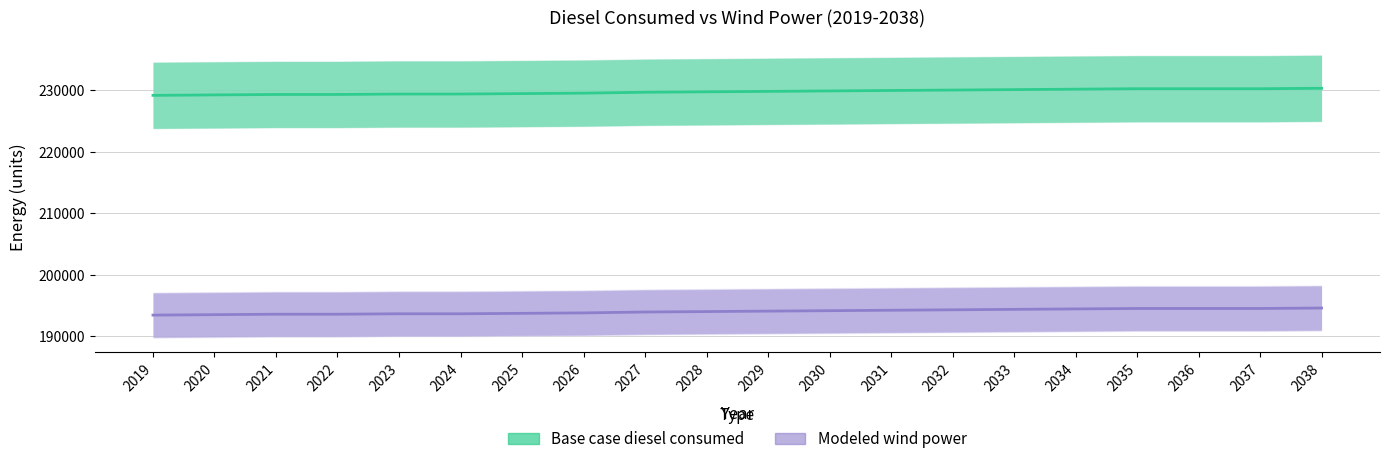

What is the difference between the maximum and minimum values in the Base case diesel consumed series?

1148.2